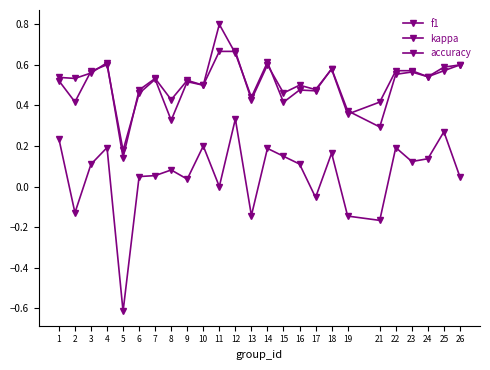

In f1, how many points are lower than both neighbors (excluding endpoints)?

9